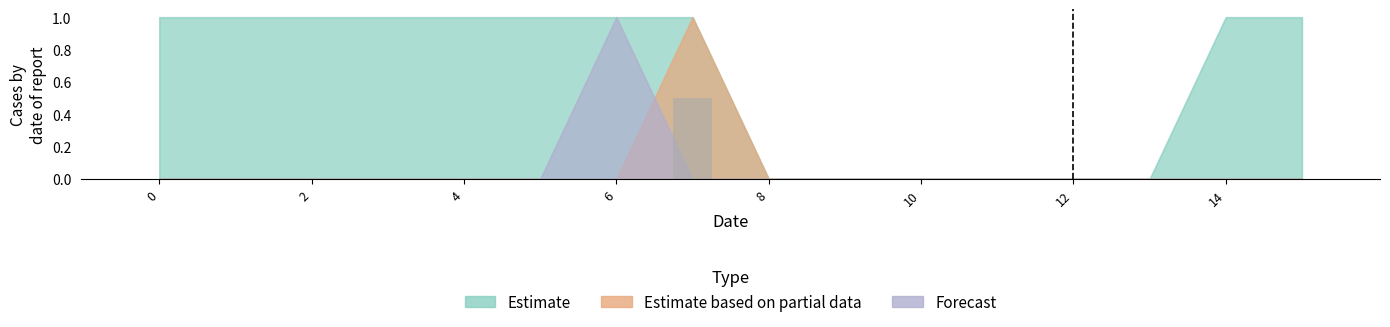

What is the greatest value displayed?

0.5